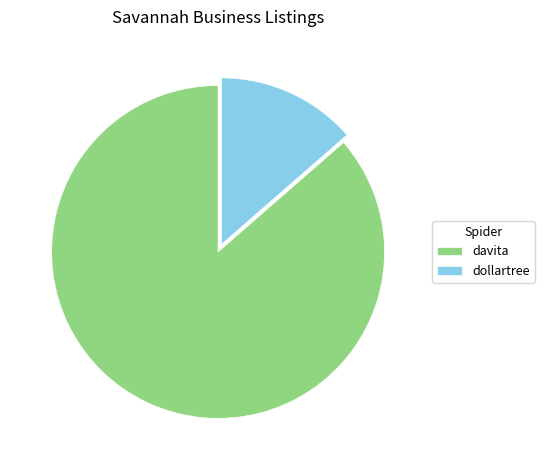

Is the sum of davita and dollartree greater than half?

Yes